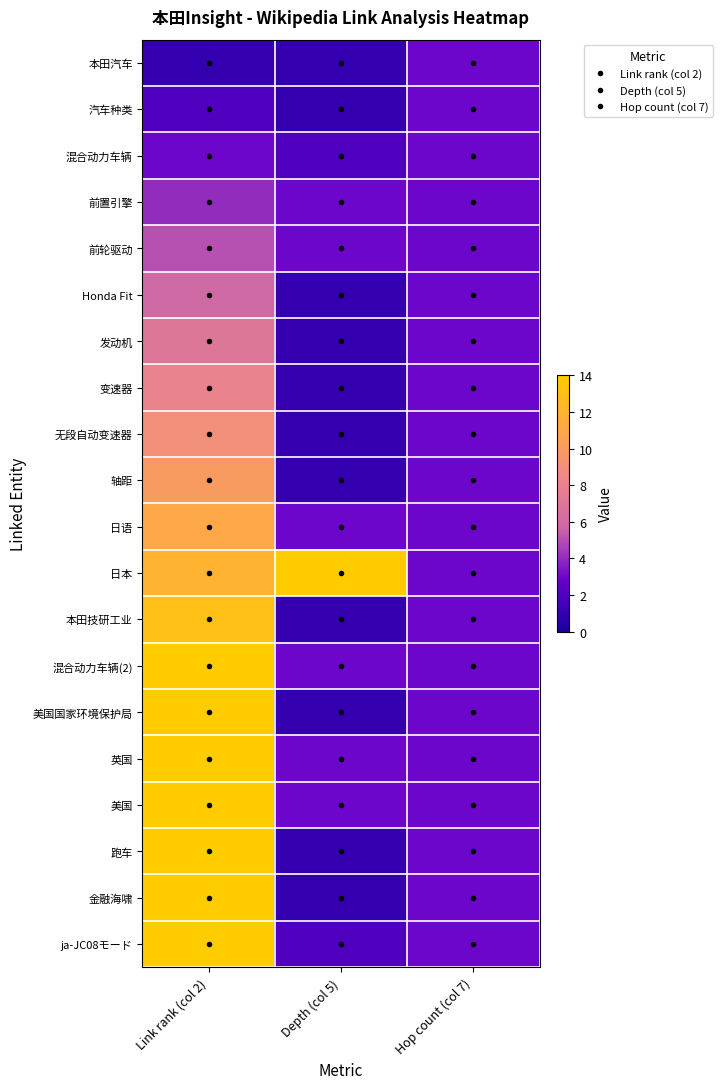

Between Link rank (col 2) and Hop count (col 7), which is larger?

Hop count (col 7)